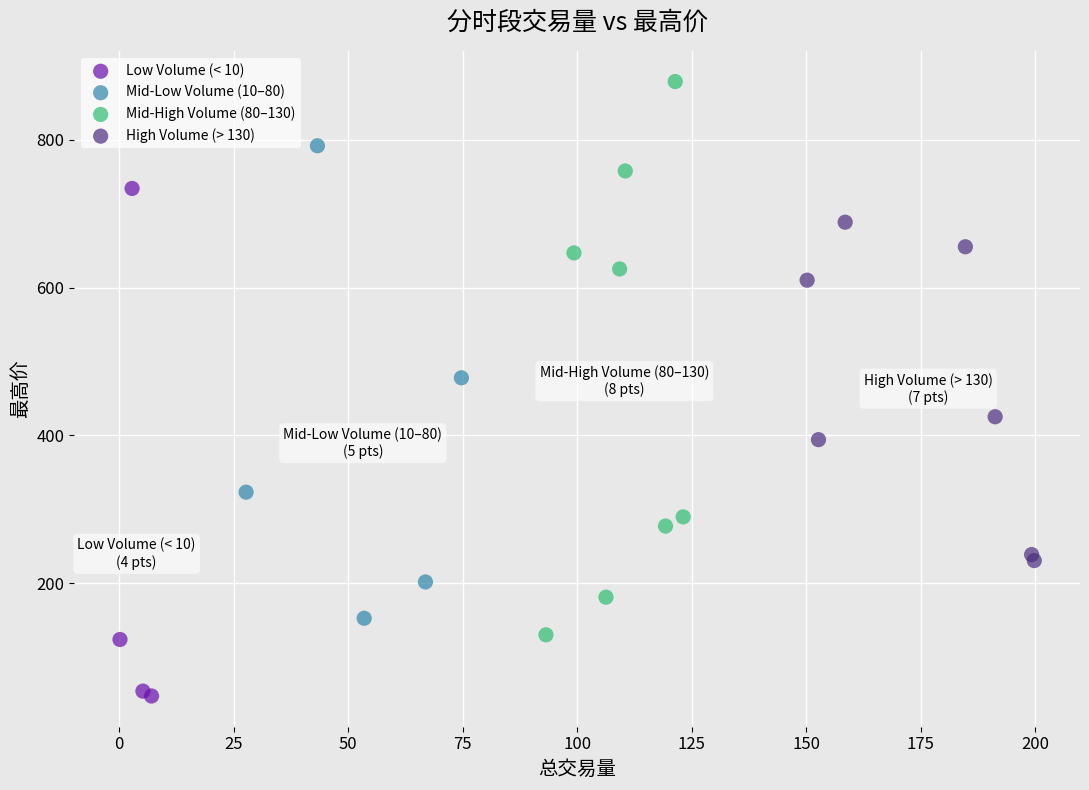

What are all the series names shown in the legend?

Low Volume (< 10), Mid-Low Volume (10–80), Mid-High Volume (80–130), High Volume (> 130)